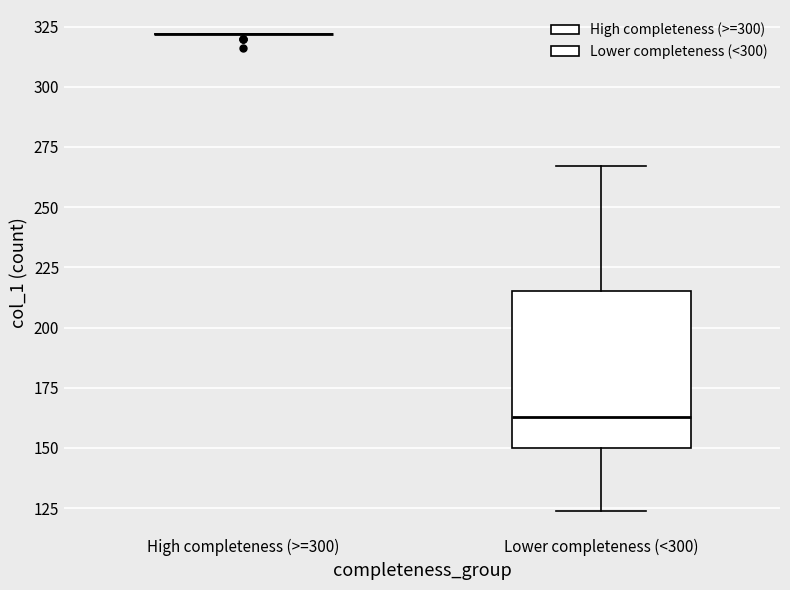

Reading left to right, read every box against the y-axis: the position of its median line, the range the box covers, and the ends of its whiskers. The values are not printed on the chart, so give them approximately, as read against the axis.

High completeness (>=300): box collapsed to a line at 320, whiskers 320 to 320
Lower completeness (<300): median 165, box 150 to 215, whiskers 125 to 265